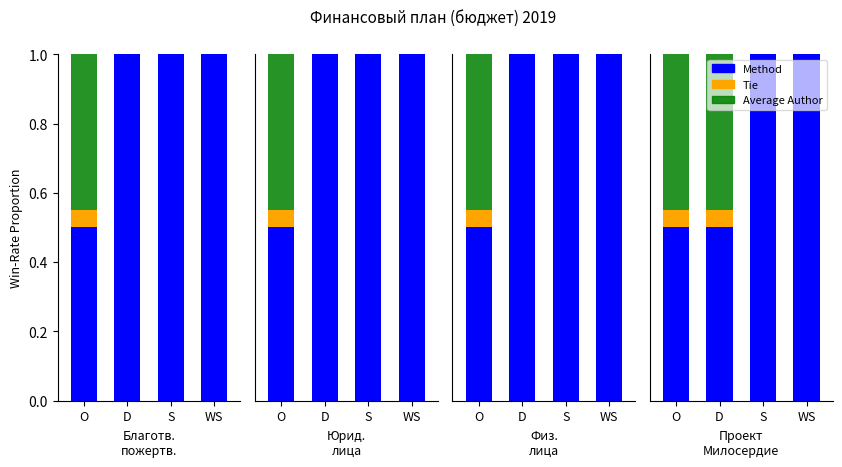

Does the chart contain any negative values?

No